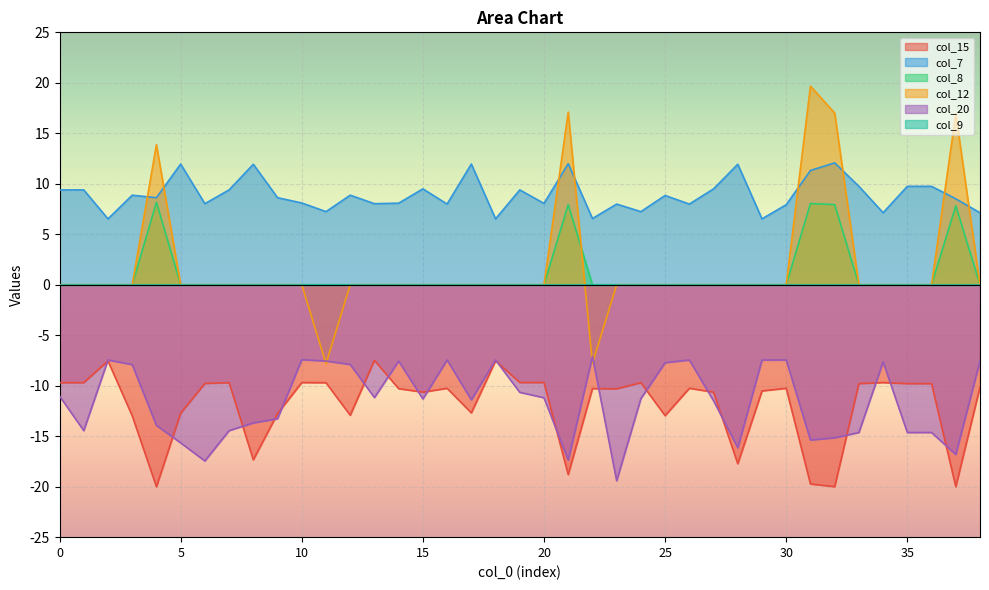

Where does the col_20 series first go above -11?

2